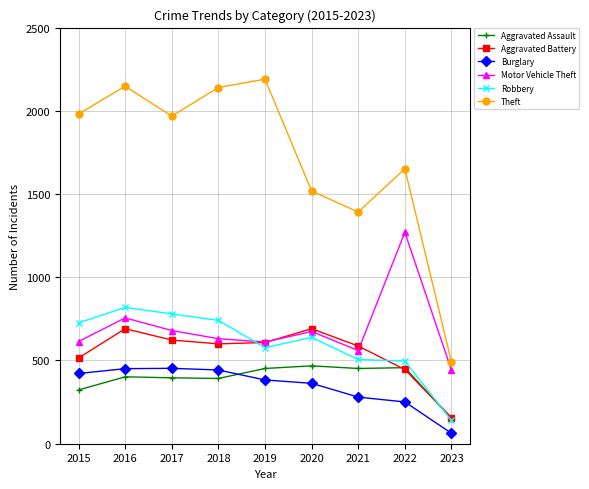

Is this an area chart (filled region under the line)?

No